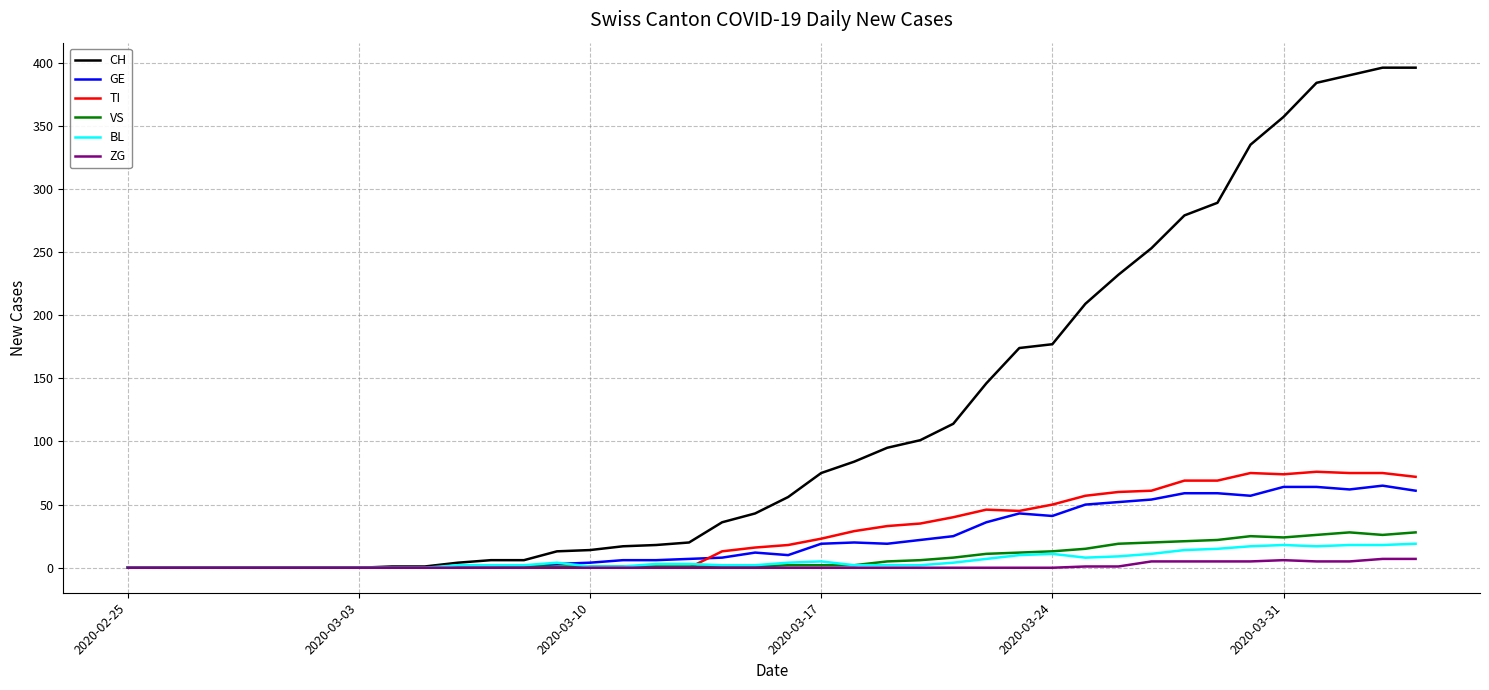

Which series has the largest total across all categories?

CH